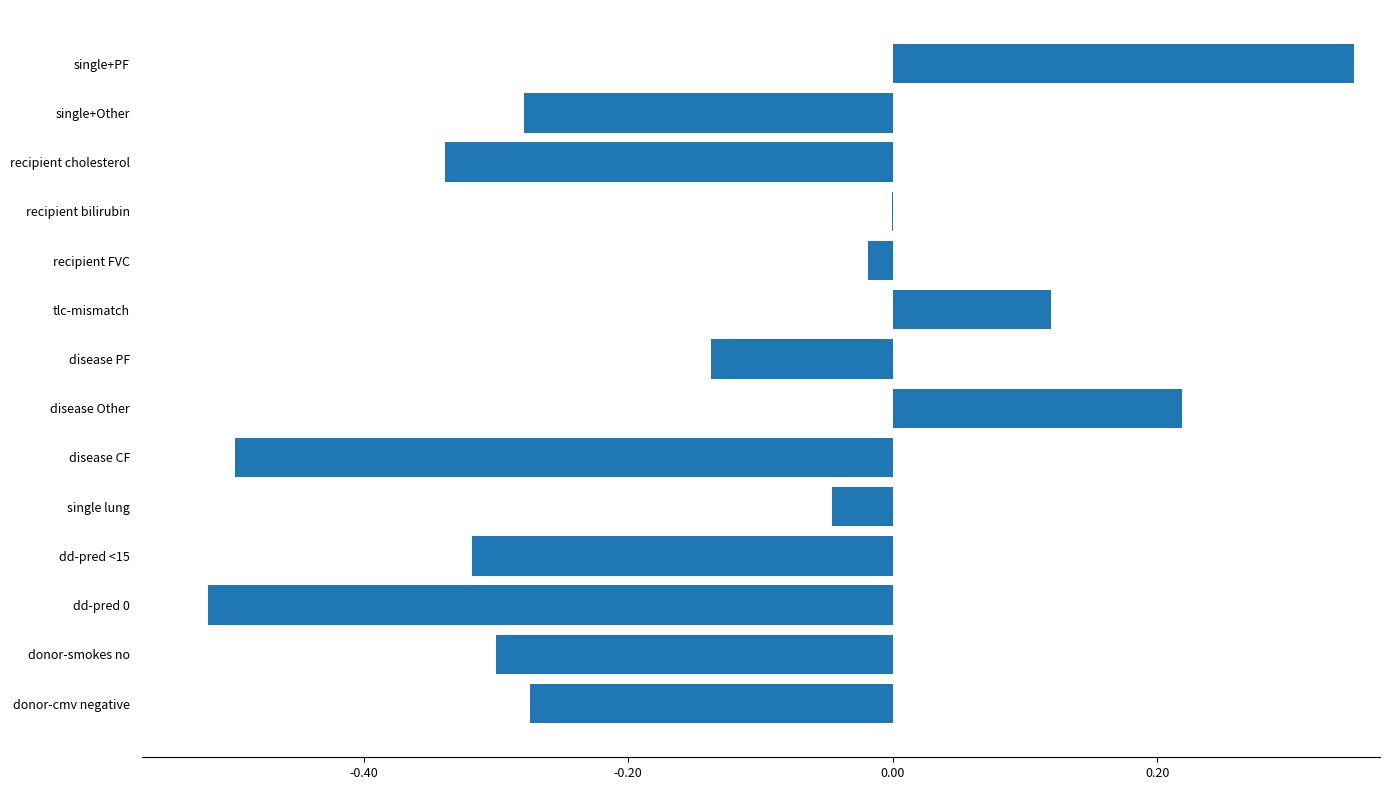

How many series are shown in this chart?

1